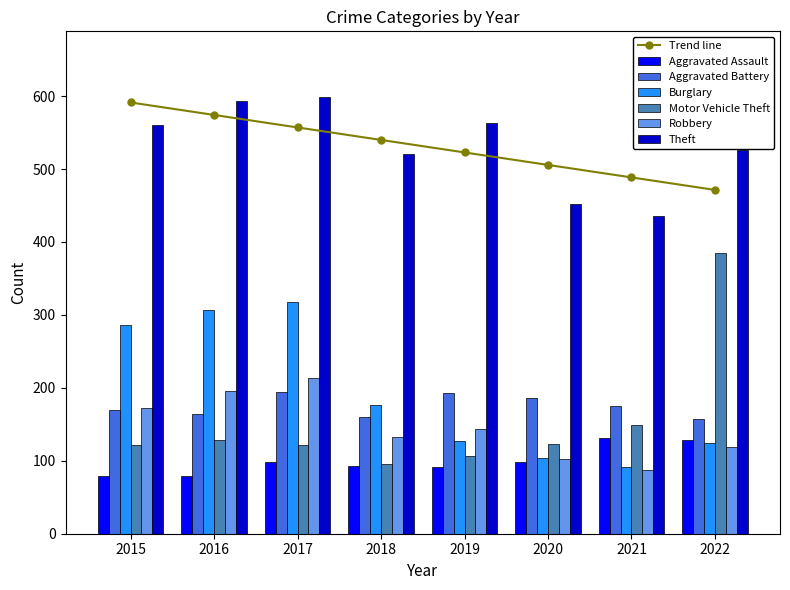

True or false: Theft has a value of 526 at 2022.

True